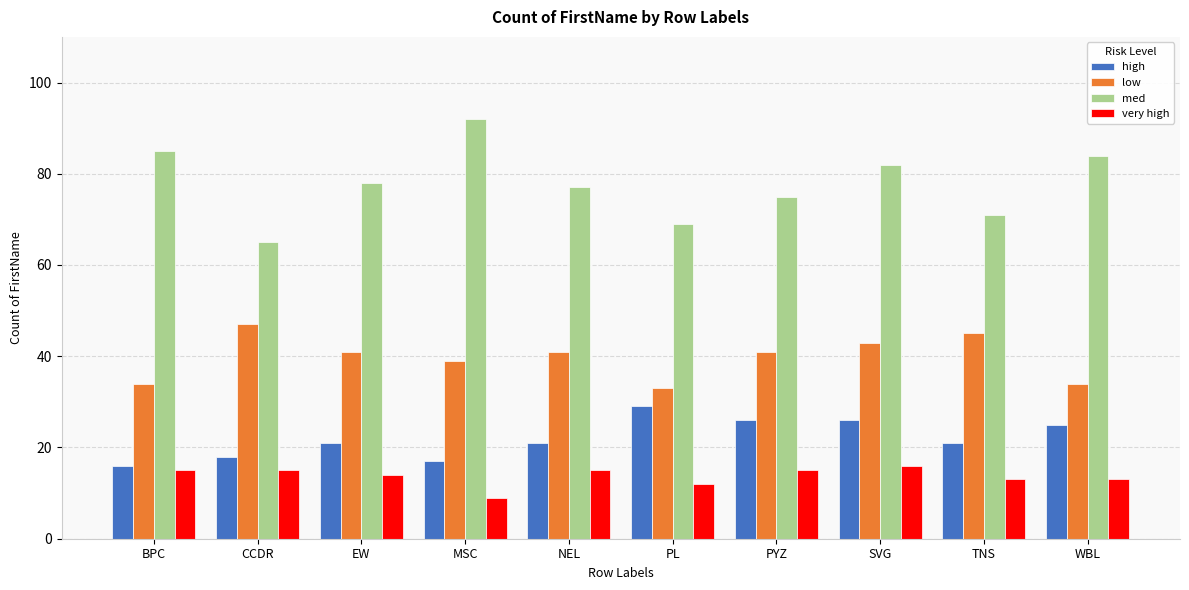

Reading left to right, list all the values displayed in this chart.

high: BPC=16	CCDR=18	EW=21	MSC=17	NEL=21	PL=29	PYZ=26	SVG=26	TNS=21	WBL=25
low: BPC=34	CCDR=47	EW=41	MSC=39	NEL=41	PL=33	PYZ=41	SVG=43	TNS=45	WBL=34
med: BPC=85	CCDR=65	EW=78	MSC=92	NEL=77	PL=69	PYZ=75	SVG=82	TNS=71	WBL=84
very high: BPC=15	CCDR=15	EW=14	MSC=9	NEL=15	PL=12	PYZ=15	SVG=16	TNS=13	WBL=13